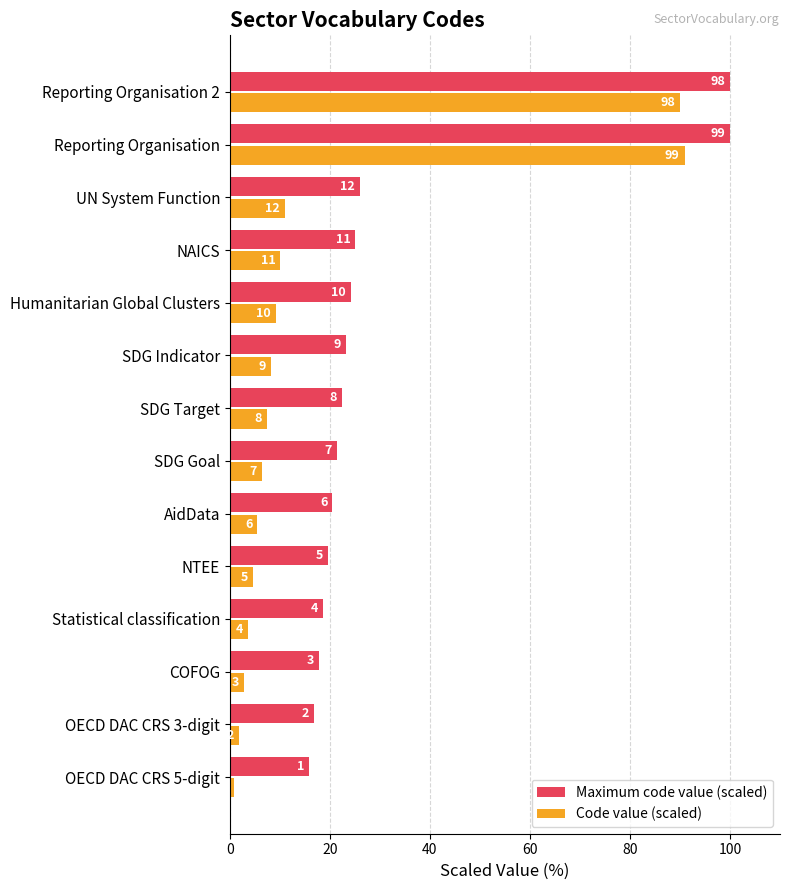

What are all the series names shown in the legend?

Maximum code value (scaled), Code value (scaled)